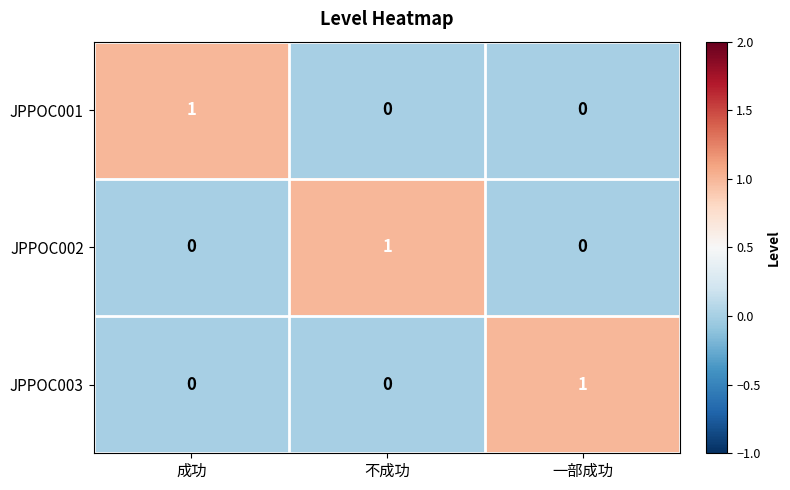

The JPPOC001 series shows 0 at 不成功. True or false?

True